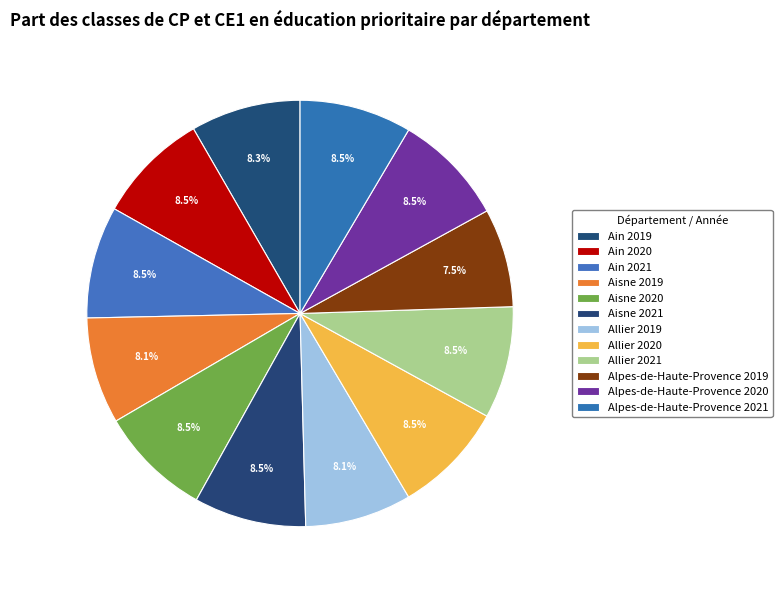

What percentage is NOT represented by Alpes-de-Haute-Provence 2021?

91.5%